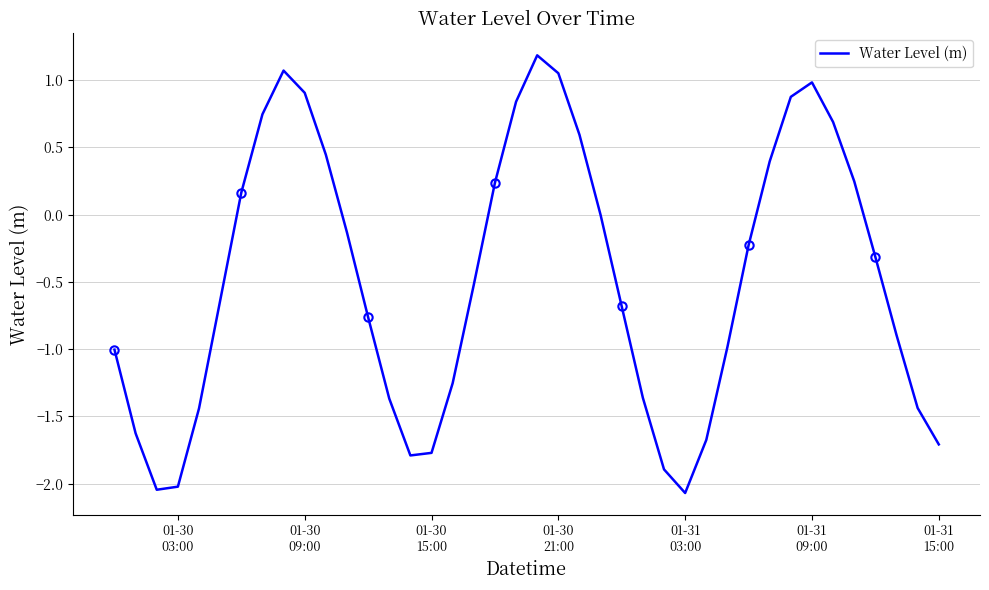

Reading right to left, what are all the values shown in this chart?

-1.7	-1.4	-0.9	-0.3	0.2	0.7	1.0	0.9	0.4	-0.2	-1.0	-1.7	-2.1	-1.9	-1.4	-0.7	-0.0	0.6	1.1	1.2	0.8	0.2	-0.5	-1.3	-1.8	-1.8	-1.4	-0.8	-0.1	0.4	0.9	1.1	0.7	0.2	-0.6	-1.4	-2.0	-2.0	-1.6	-1.0